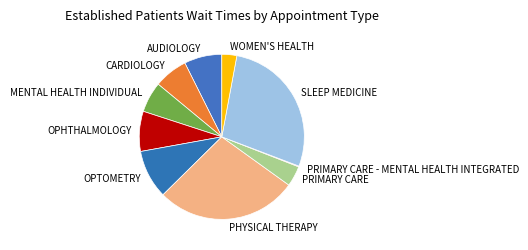

The MENTAL HEALTH INDIVIDUAL slice represents 6% of the pie. True or false?

True